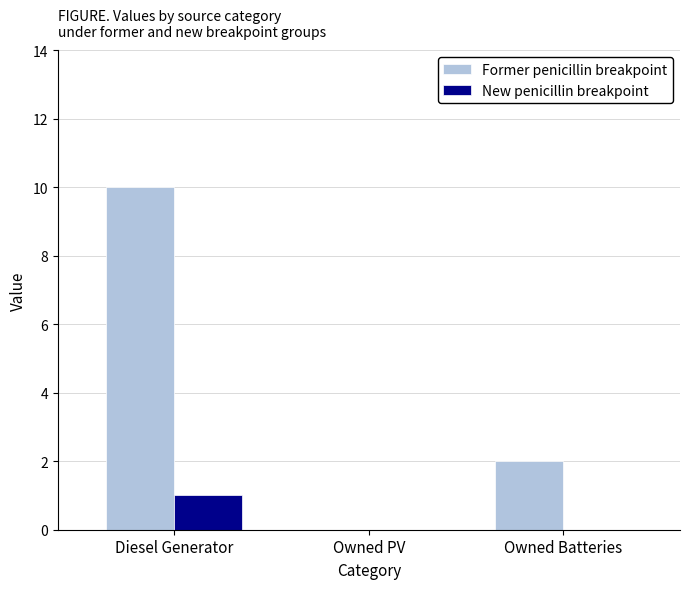

The value of New penicillin breakpoint at Owned Batteries is 0. True or false?

True